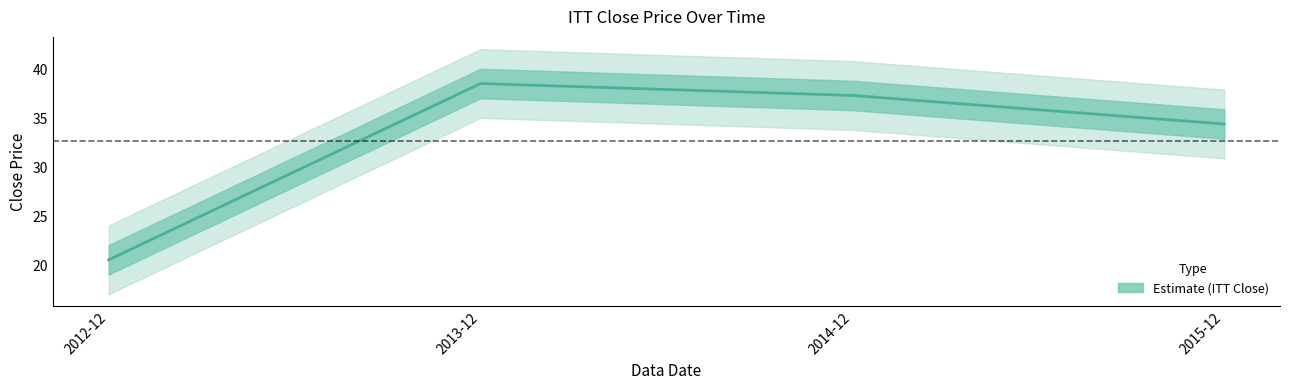

Reading left to right, transcribe all the data shown in this chart.

2012-12=20.6	2013-12=38.5	2014-12=37.3	2015-12=34.4